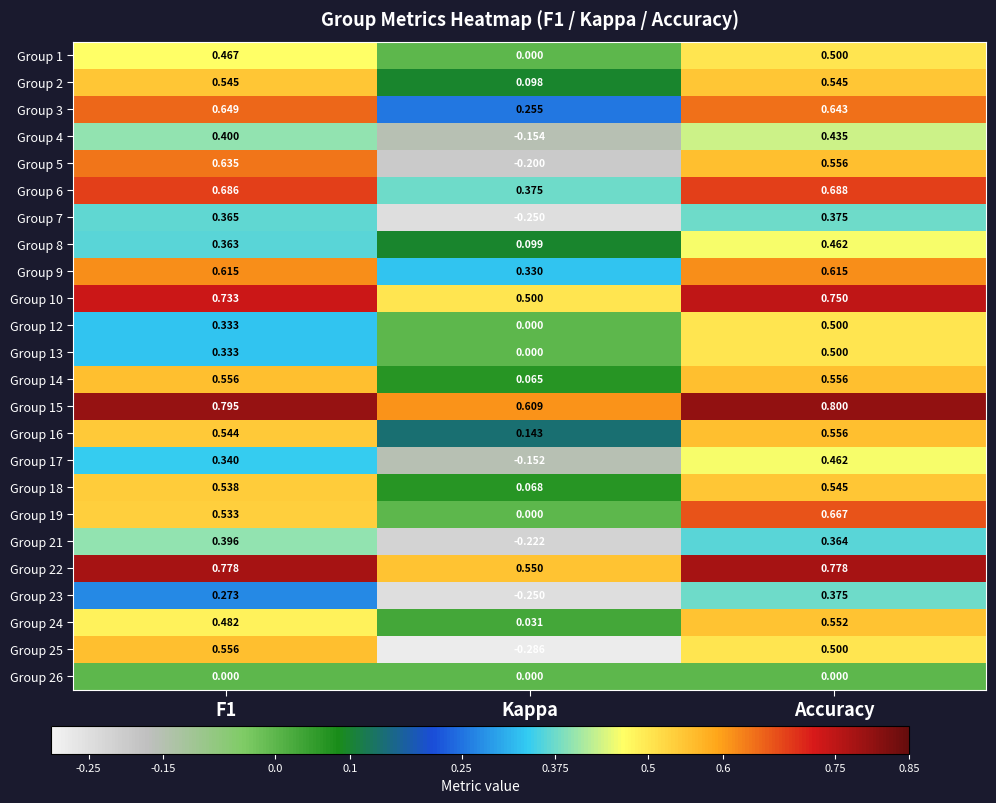

Which label corresponds to the largest value in the chart?

Accuracy